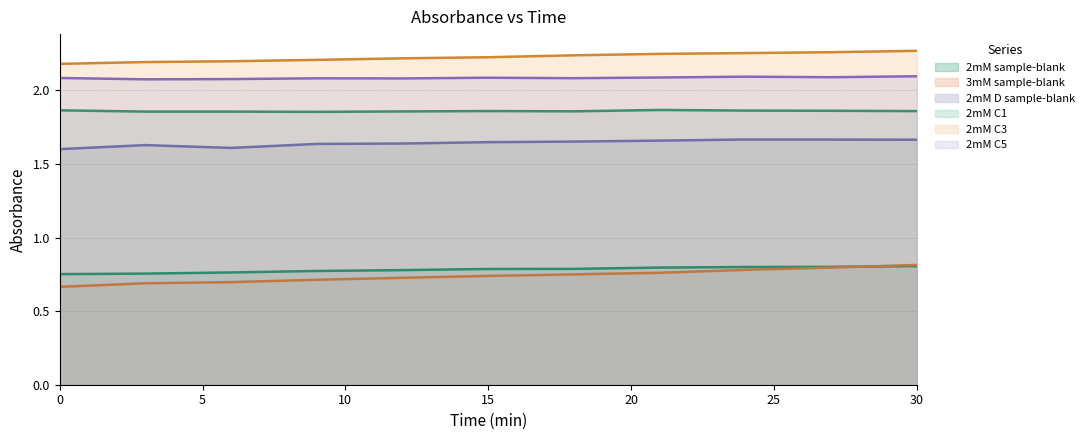

Does the chart have visible grid lines?

Yes